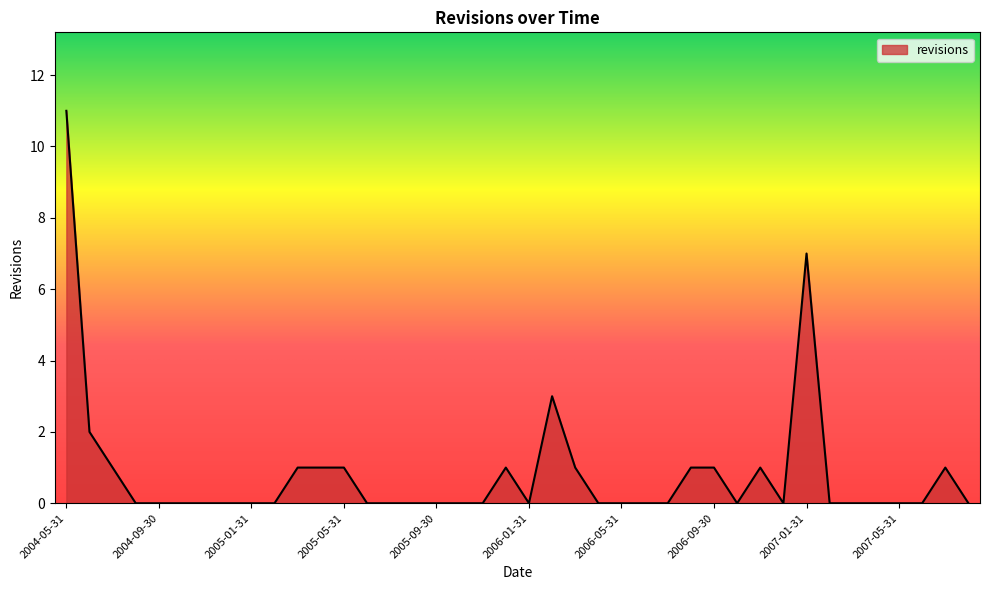

True or false: there are more than 0 points higher than both neighbors.

True